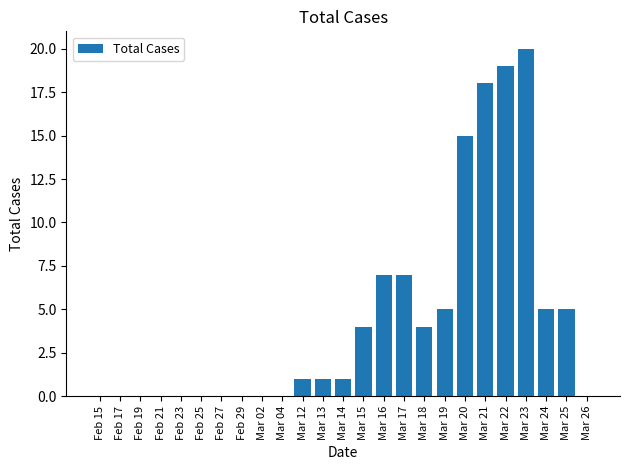

What is the change in value from Mar 04 to Mar 17?

+7